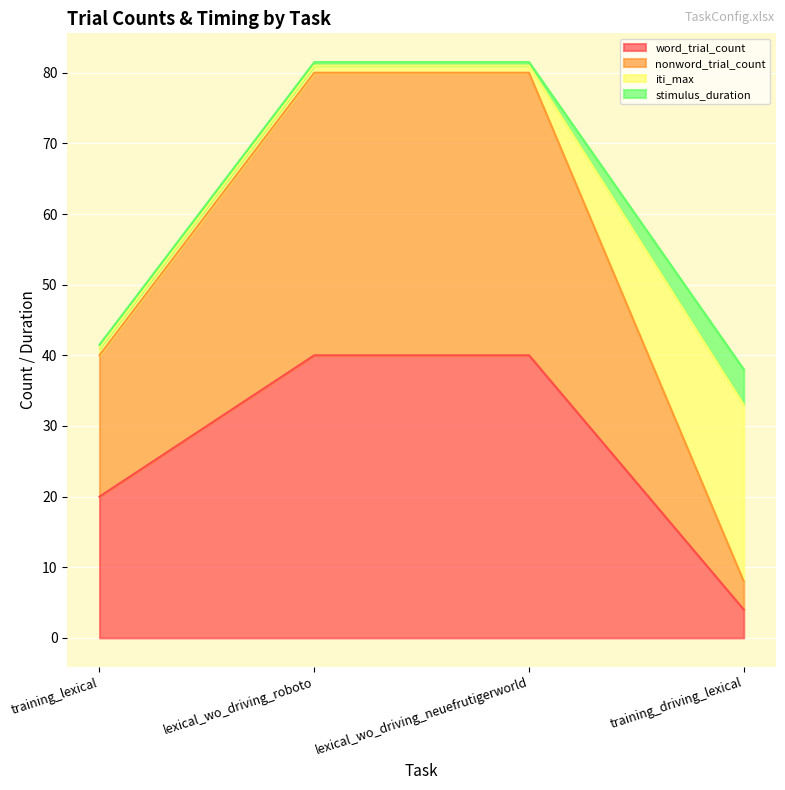

True or false: word_trial_count and nonword_trial_count cross at least once.

False